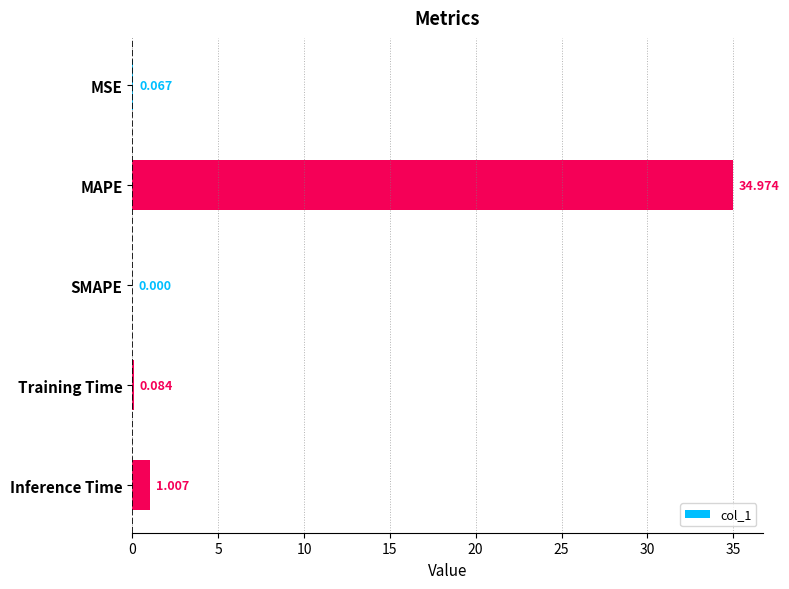

Where is the data nearest to the value 17?

Inference Time